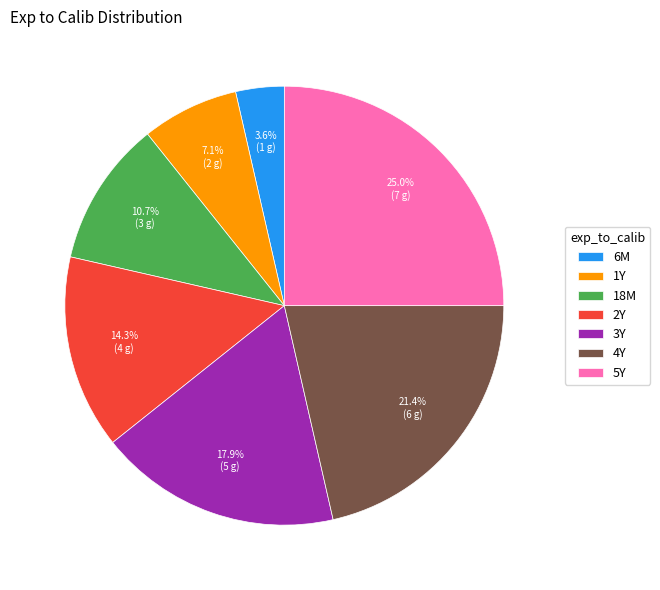

Which category has the biggest portion of the pie?

5Y